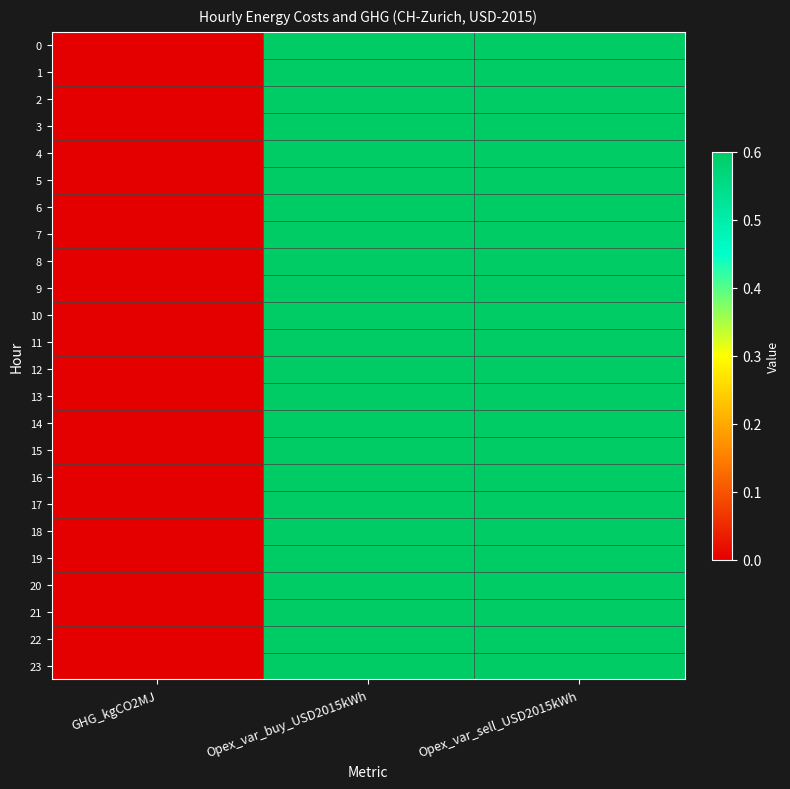

Reading left to right, extract all data points from this chart.

0: GHG_kgCO2MJ=0.0	Opex_var_buy_USD2015kWh=0.6	Opex_var_sell_USD2015kWh=0.6
1: GHG_kgCO2MJ=0.0	Opex_var_buy_USD2015kWh=0.6	Opex_var_sell_USD2015kWh=0.6
2: GHG_kgCO2MJ=0.0	Opex_var_buy_USD2015kWh=0.6	Opex_var_sell_USD2015kWh=0.6
3: GHG_kgCO2MJ=0.0	Opex_var_buy_USD2015kWh=0.6	Opex_var_sell_USD2015kWh=0.6
4: GHG_kgCO2MJ=0.0	Opex_var_buy_USD2015kWh=0.6	Opex_var_sell_USD2015kWh=0.6
5: GHG_kgCO2MJ=0.0	Opex_var_buy_USD2015kWh=0.6	Opex_var_sell_USD2015kWh=0.6
6: GHG_kgCO2MJ=0.0	Opex_var_buy_USD2015kWh=0.6	Opex_var_sell_USD2015kWh=0.6
7: GHG_kgCO2MJ=0.0	Opex_var_buy_USD2015kWh=0.6	Opex_var_sell_USD2015kWh=0.6
8: GHG_kgCO2MJ=0.0	Opex_var_buy_USD2015kWh=0.6	Opex_var_sell_USD2015kWh=0.6
9: GHG_kgCO2MJ=0.0	Opex_var_buy_USD2015kWh=0.6	Opex_var_sell_USD2015kWh=0.6
10: GHG_kgCO2MJ=0.0	Opex_var_buy_USD2015kWh=0.6	Opex_var_sell_USD2015kWh=0.6
11: GHG_kgCO2MJ=0.0	Opex_var_buy_USD2015kWh=0.6	Opex_var_sell_USD2015kWh=0.6
12: GHG_kgCO2MJ=0.0	Opex_var_buy_USD2015kWh=0.6	Opex_var_sell_USD2015kWh=0.6
13: GHG_kgCO2MJ=0.0	Opex_var_buy_USD2015kWh=0.6	Opex_var_sell_USD2015kWh=0.6
14: GHG_kgCO2MJ=0.0	Opex_var_buy_USD2015kWh=0.6	Opex_var_sell_USD2015kWh=0.6
15: GHG_kgCO2MJ=0.0	Opex_var_buy_USD2015kWh=0.6	Opex_var_sell_USD2015kWh=0.6
16: GHG_kgCO2MJ=0.0	Opex_var_buy_USD2015kWh=0.6	Opex_var_sell_USD2015kWh=0.6
17: GHG_kgCO2MJ=0.0	Opex_var_buy_USD2015kWh=0.6	Opex_var_sell_USD2015kWh=0.6
18: GHG_kgCO2MJ=0.0	Opex_var_buy_USD2015kWh=0.6	Opex_var_sell_USD2015kWh=0.6
19: GHG_kgCO2MJ=0.0	Opex_var_buy_USD2015kWh=0.6	Opex_var_sell_USD2015kWh=0.6
20: GHG_kgCO2MJ=0.0	Opex_var_buy_USD2015kWh=0.6	Opex_var_sell_USD2015kWh=0.6
21: GHG_kgCO2MJ=0.0	Opex_var_buy_USD2015kWh=0.6	Opex_var_sell_USD2015kWh=0.6
22: GHG_kgCO2MJ=0.0	Opex_var_buy_USD2015kWh=0.6	Opex_var_sell_USD2015kWh=0.6
23: GHG_kgCO2MJ=0.0	Opex_var_buy_USD2015kWh=0.6	Opex_var_sell_USD2015kWh=0.6